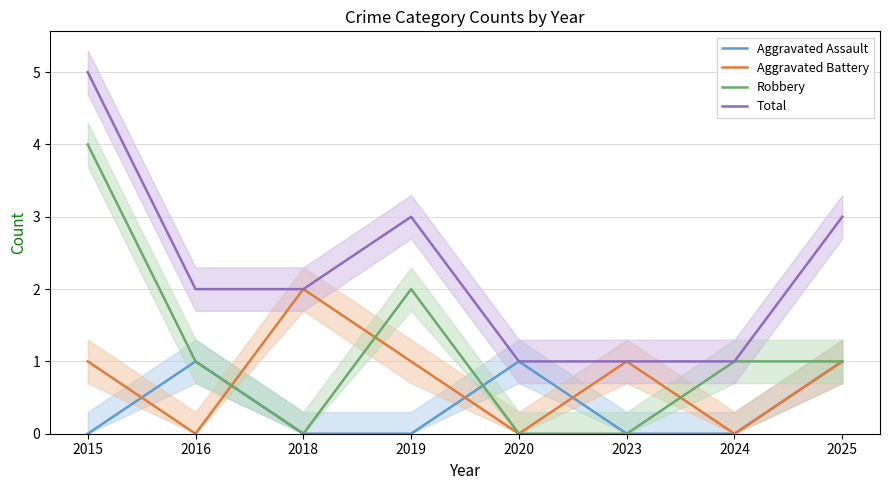

How many data points in Robbery are above 1?

2